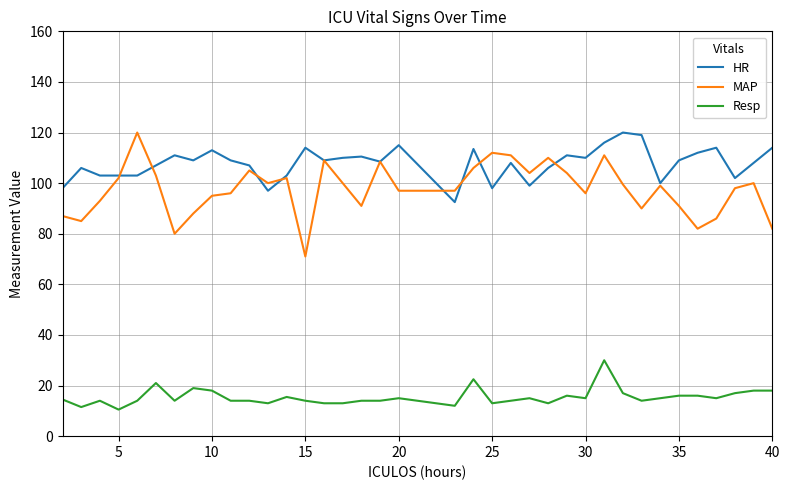

What is the highest value of the MAP series?

120.0